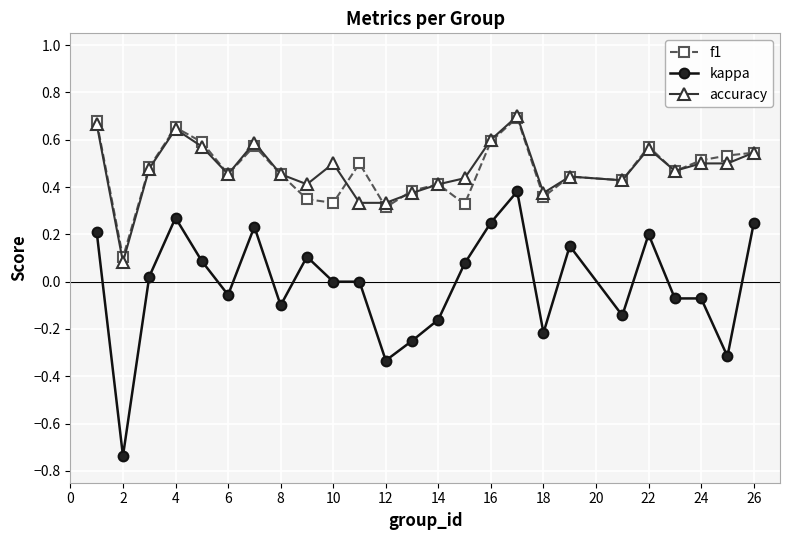

True or false: f1 has more than 1 points higher than both neighbors.

True